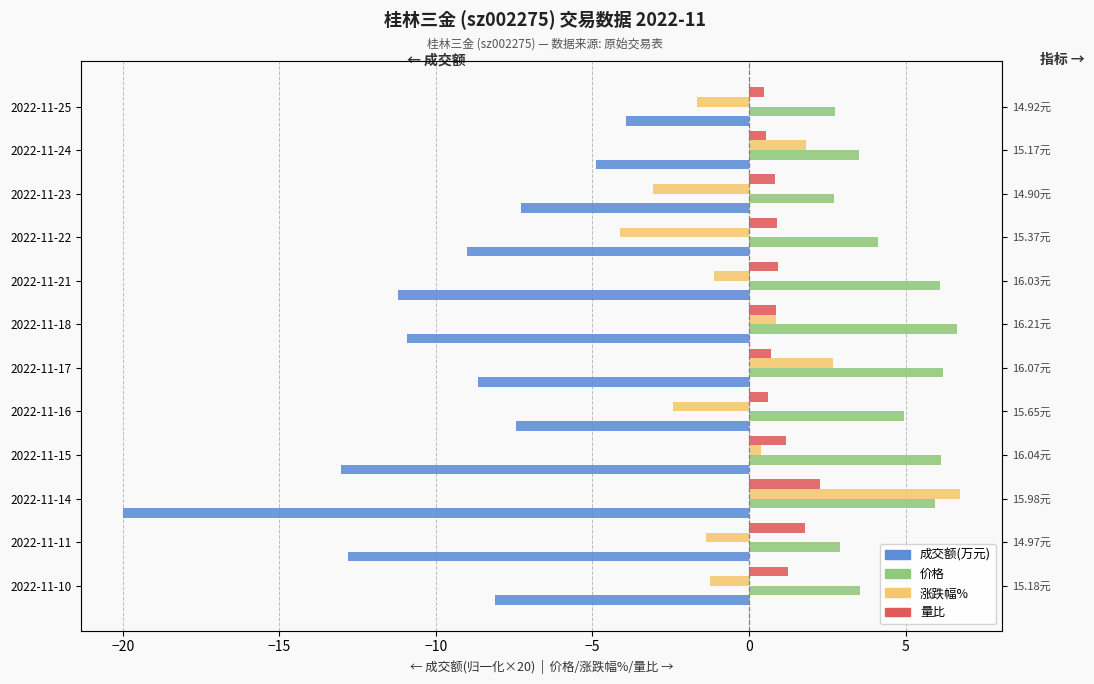

What value does the 量比 series have at 2022-11-11?

1.8